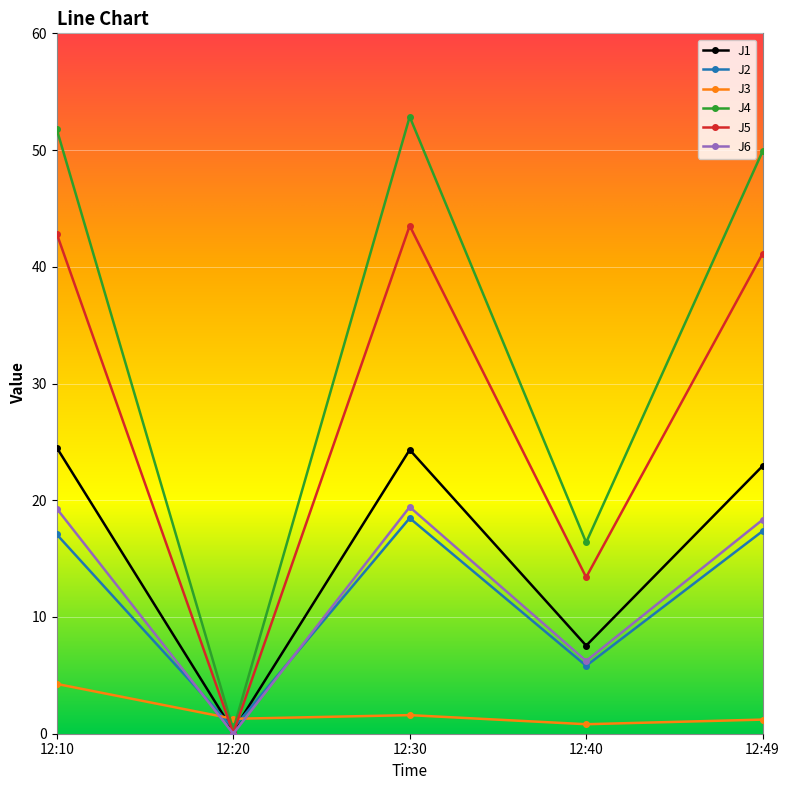

Where does the J4 series first go above 49?

12:10